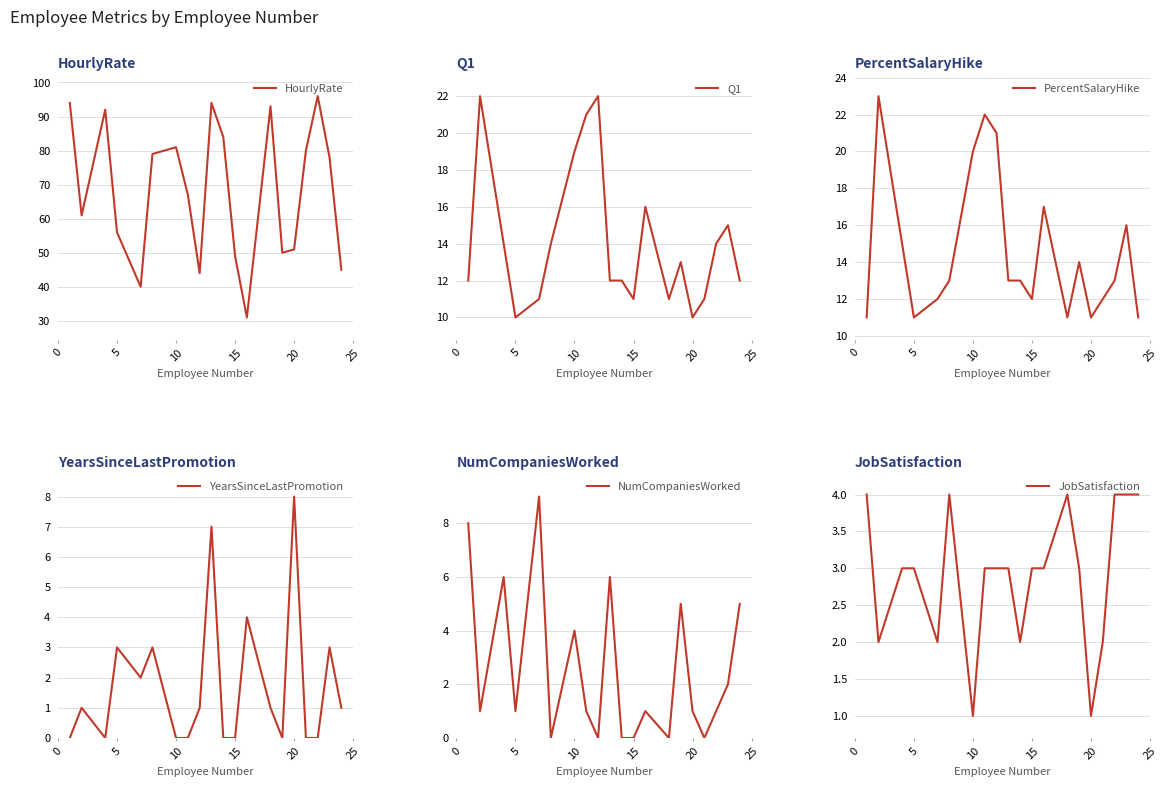

How many data points in YearsSinceLastPromotion are above 1?

7